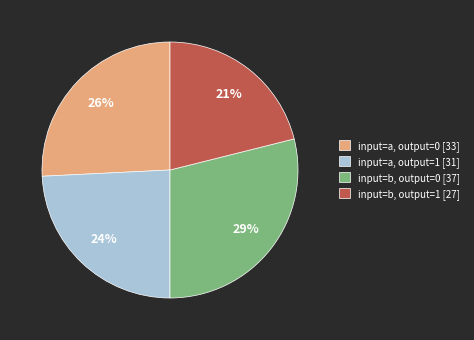

The input=b, output=0 [37] slice represents 29% of the pie. True or false?

True